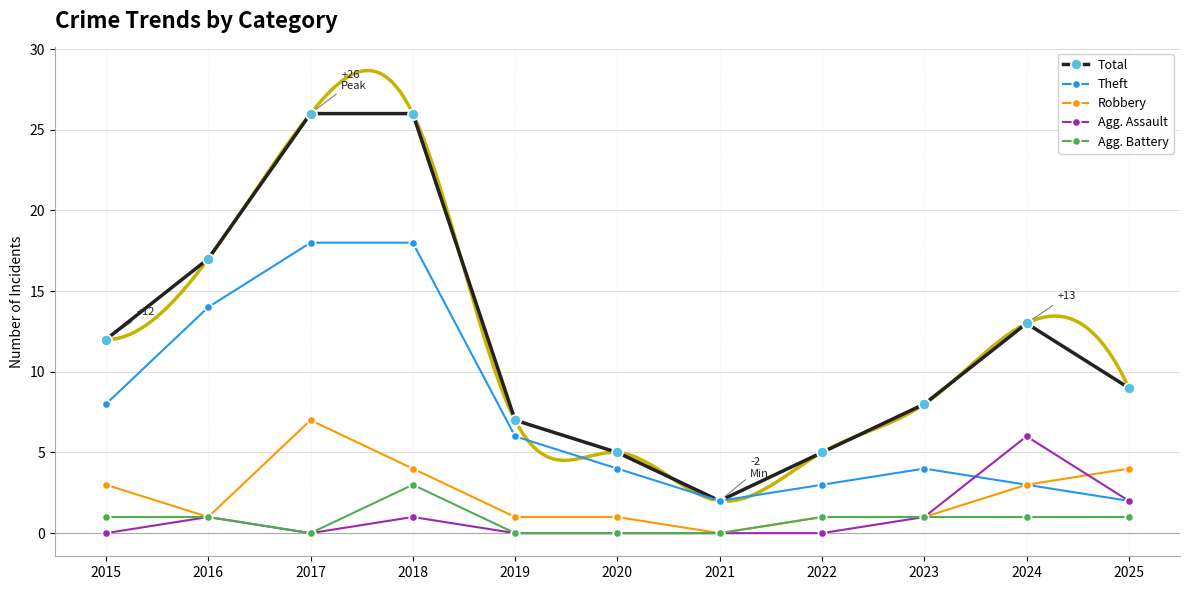

Rank the categories by Theft value from lowest to highest.

2021, 2025, 2022, 2024, 2020, 2023, 2019, 2015, 2016, 2017, 2018